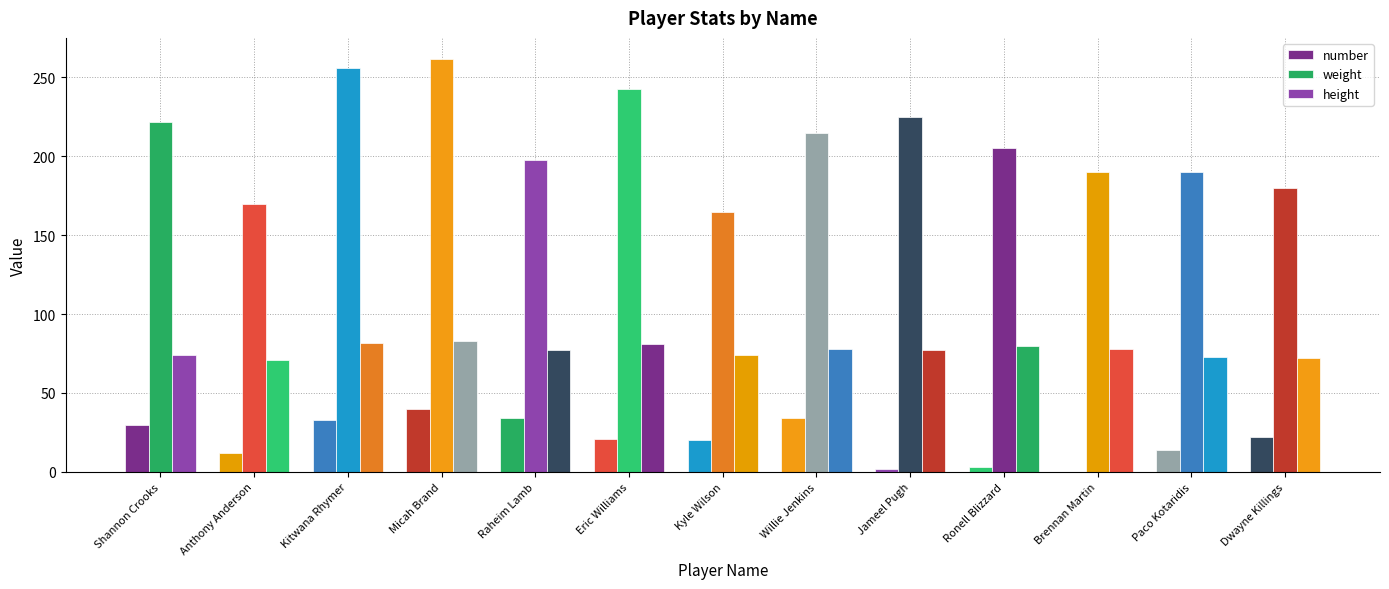

What position from the right is Brennan Martin?

3